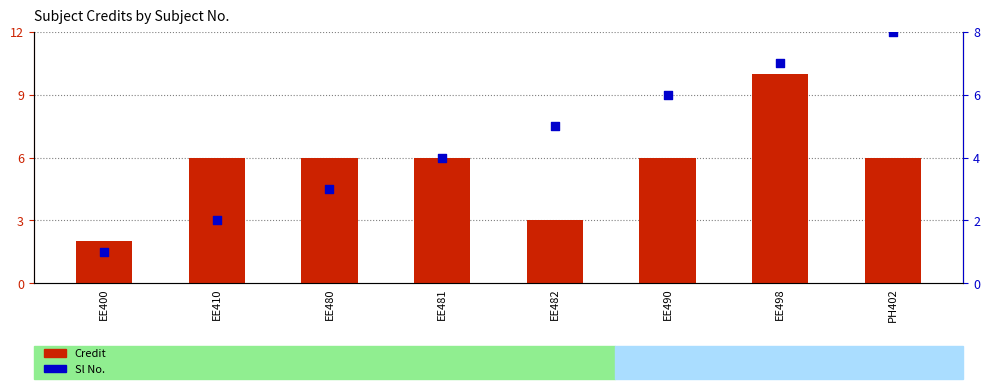

Which series has the widest spread of Y values?

Credit